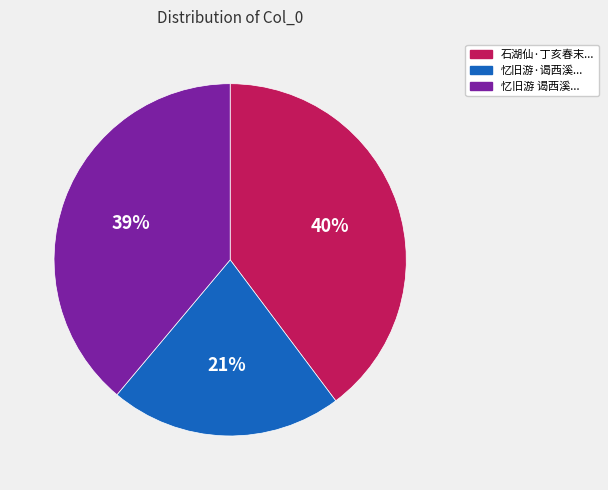

Is there a majority slice in this chart?

No